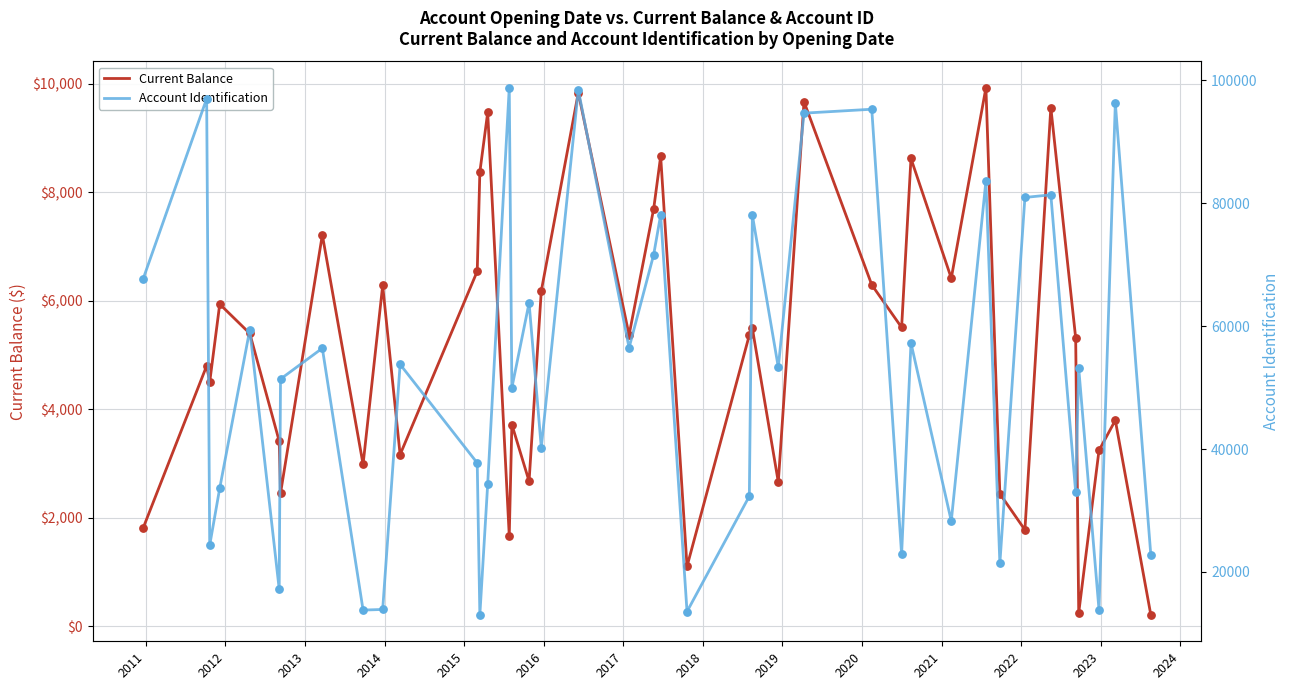

Which series has the largest total across all categories?

Account Identification